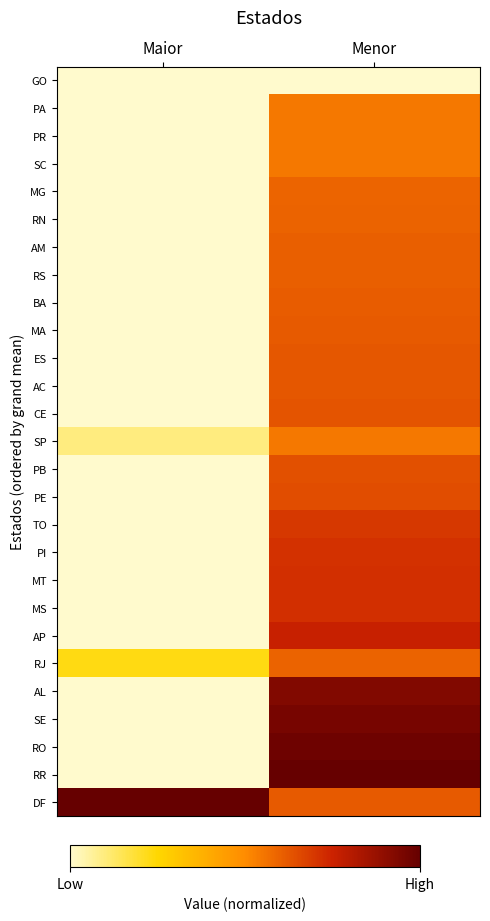

Which has a higher value, Menor or Maior?

Maior